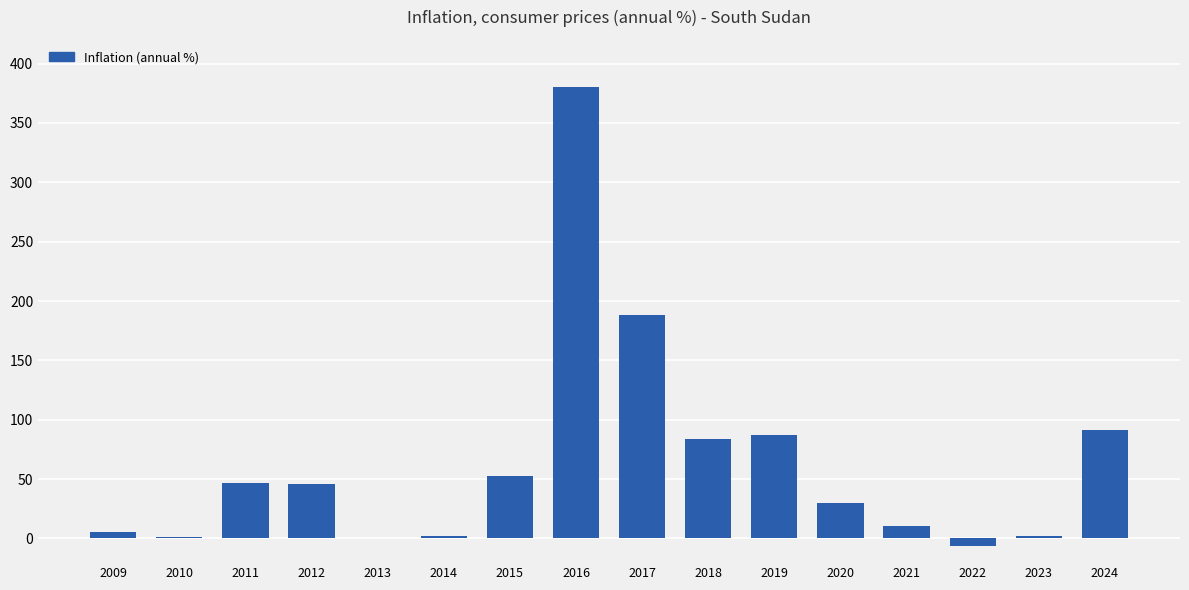

Between 2009 and 2012, which is larger?

2012